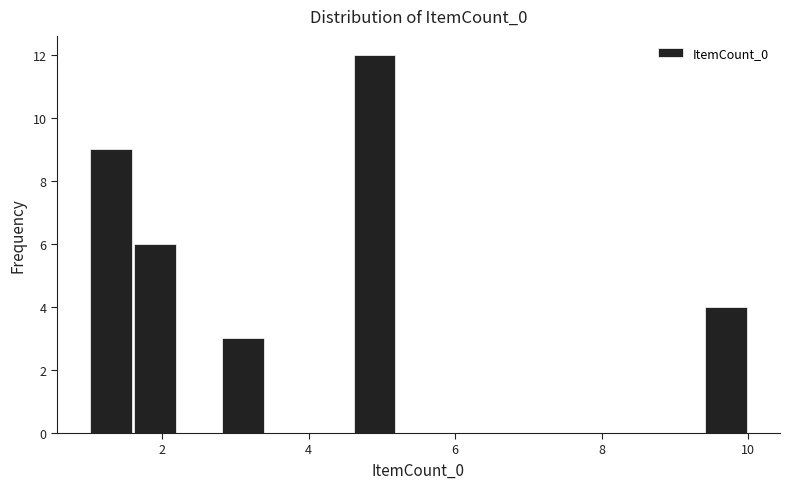

Read against the x-axis, roughly where is the centre of the tallest bar?

5.0